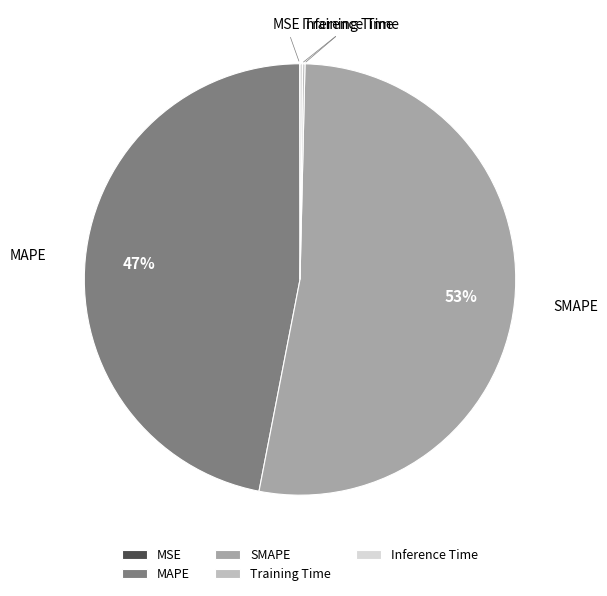

True or false: SMAPE accounts for 41% of the total.

False